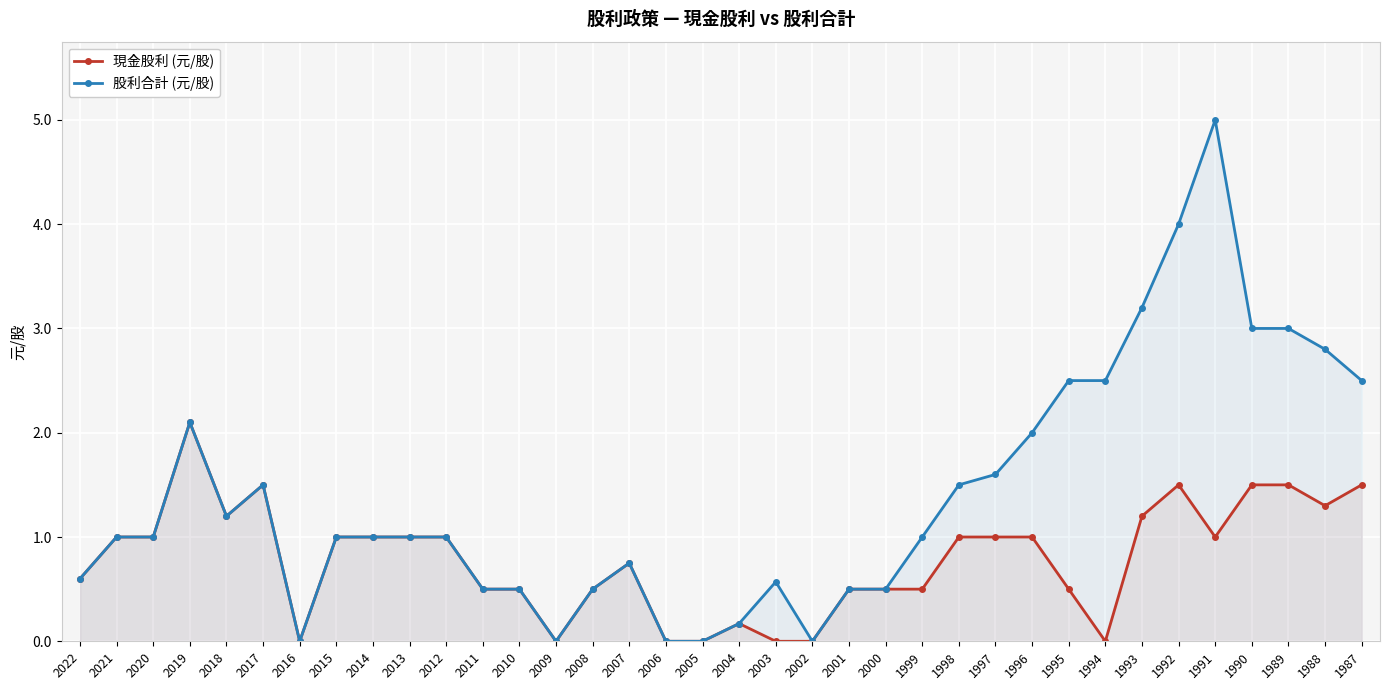

How many values in the 現金股利 (元/股) series are below 1?

17